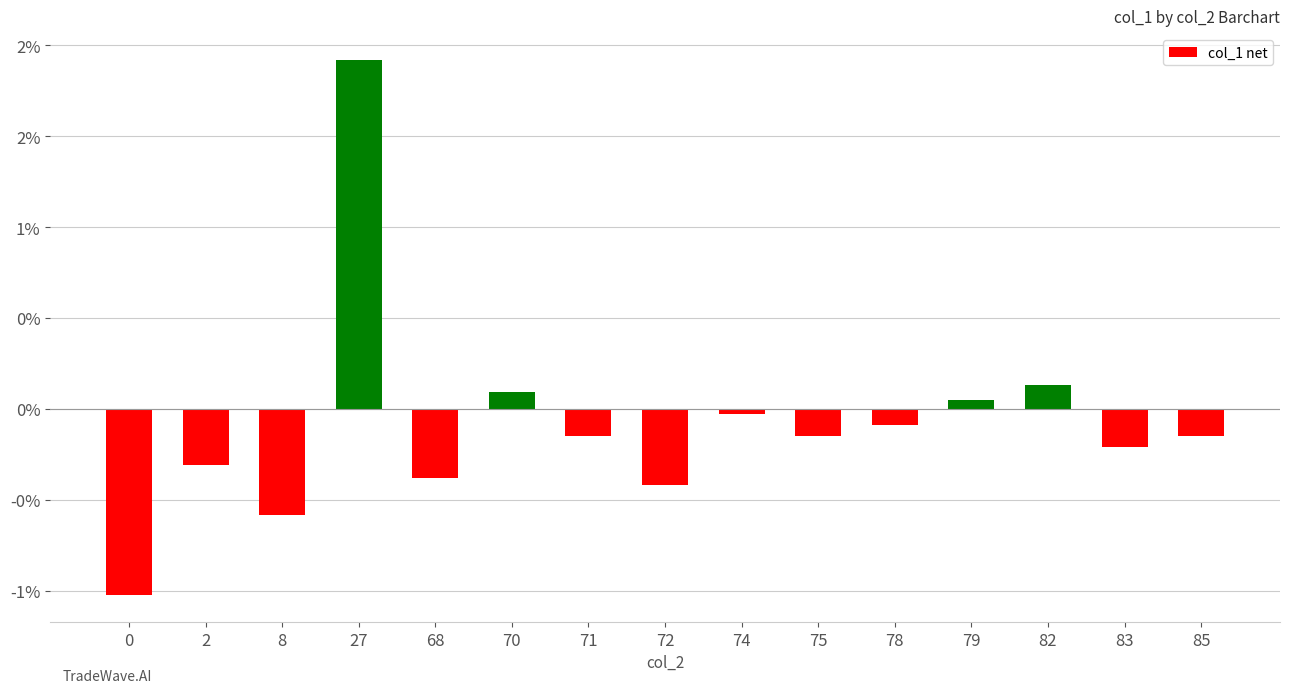

What is the difference between the second highest and minimum values?

115.5